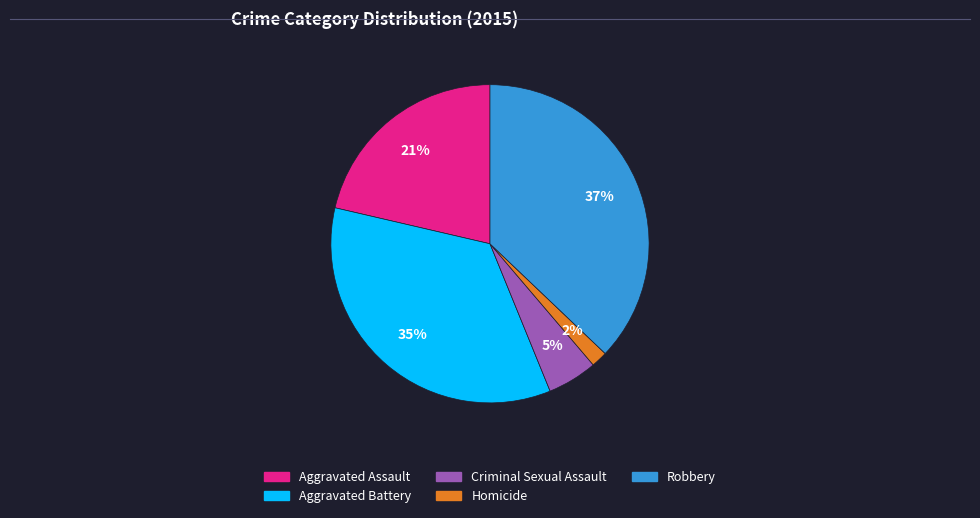

True or false: Aggravated Battery accounts for 35% of the total.

True